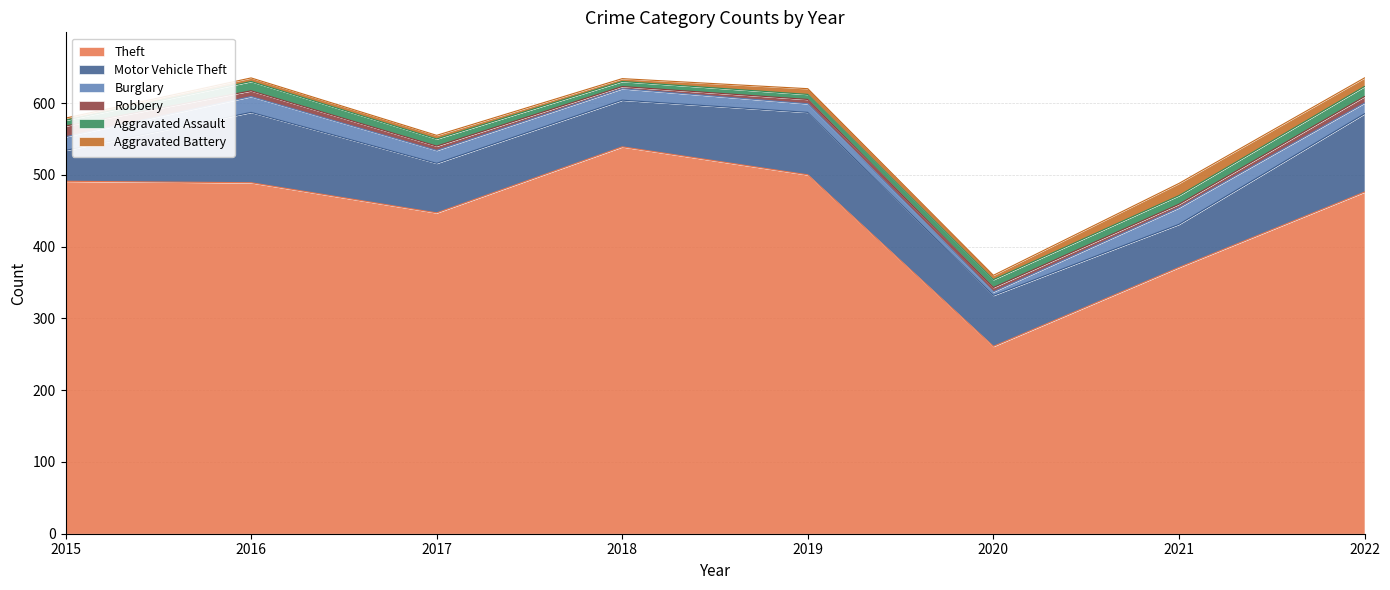

How many values in the Aggravated Assault series exceed 11?

3